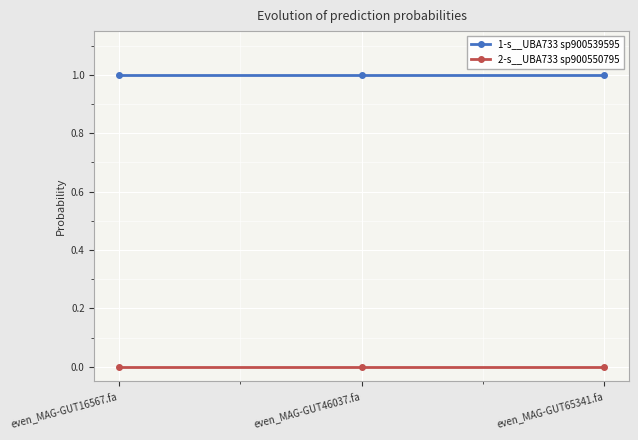

Is the value of 1-s__UBA733 sp900539595 at even_MAG-GUT46037.fa greater than the value of 2-s__UBA733 sp900550795 at even_MAG-GUT65341.fa?

Yes